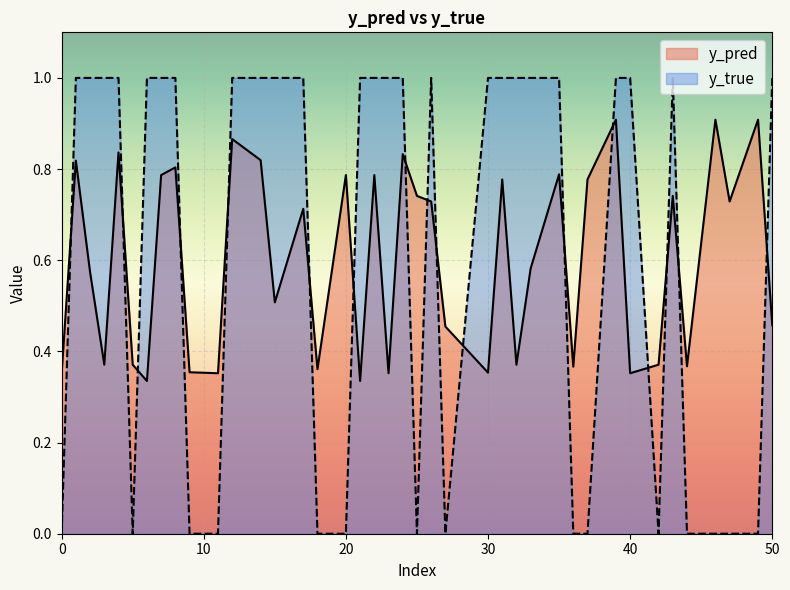

How many categories are shown in the chart?

40